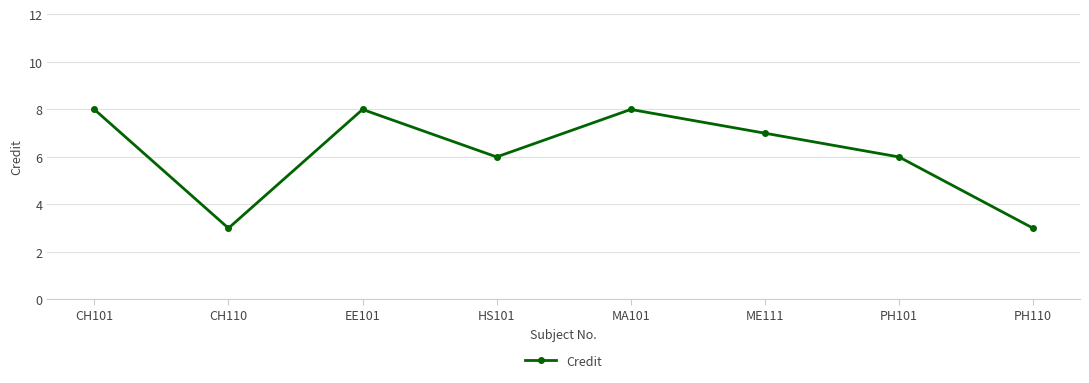

What is the sum of the values at ME111 and CH110?

10